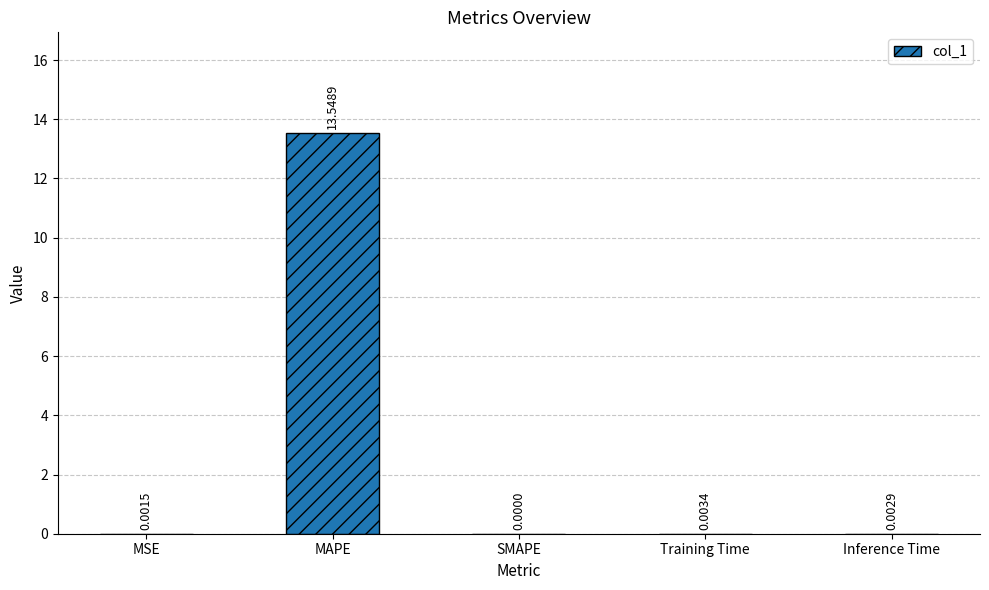

Where is the data nearest to the value 6?

Training Time